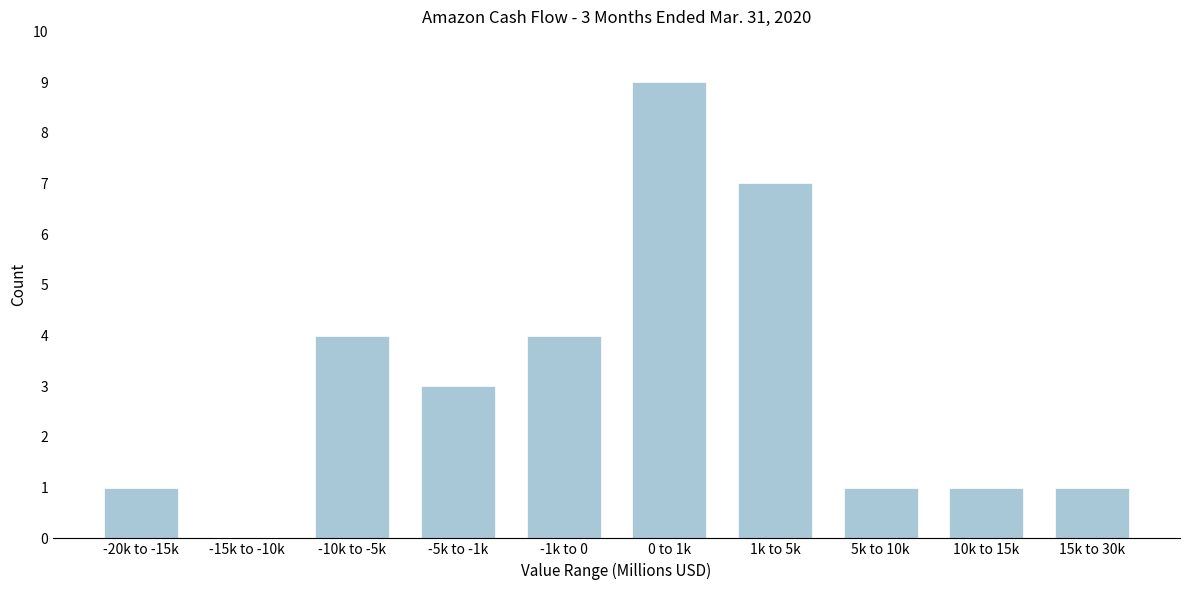

Reading left to right, transcribe all the data shown in this chart.

-20k to -15k=1	-15k to -10k=0	-10k to -5k=4	-5k to -1k=3	-1k to 0=4	0 to 1k=9	1k to 5k=7	5k to 10k=1	10k to 15k=1	15k to 30k=1